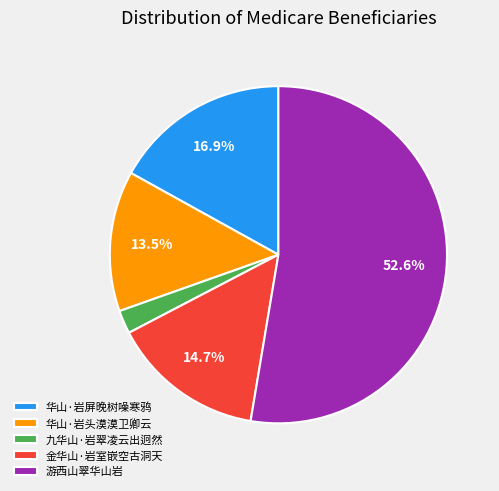

Rank the categories by value from highest to lowest.

游西山翠华山岩, 华山·岩屏晚树噪寒鸦, 金华山·岩室嵌空古洞天, 华山·岩头漠漠卫卿云, 九华山·岩翠凌云出迥然